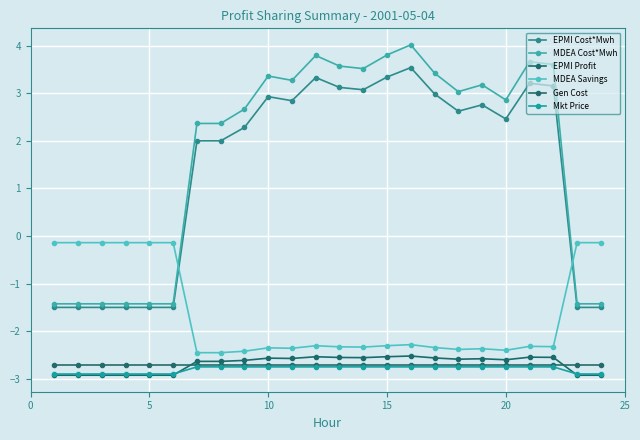

Where is EPMI Profit nearest to the value -2?

15